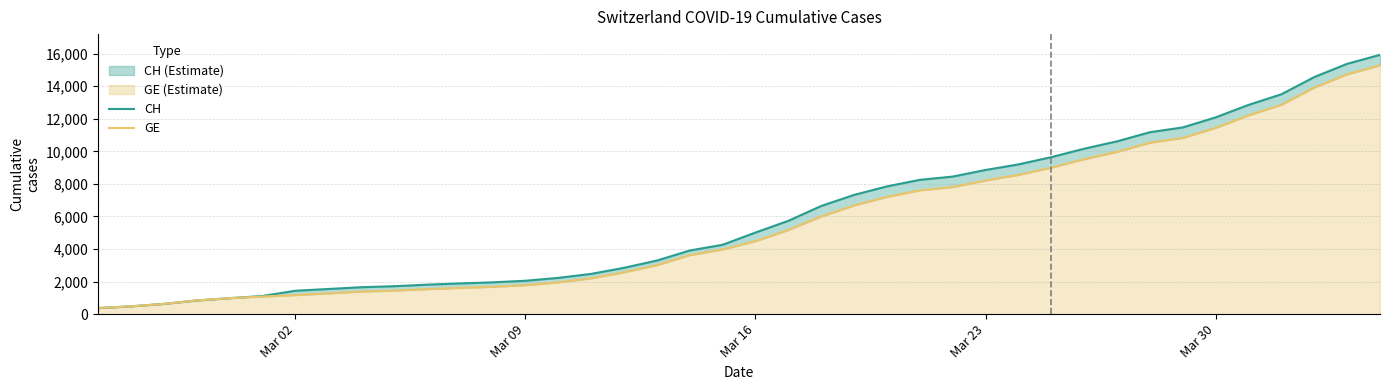

How many values in the GE series exceed 4485?

19